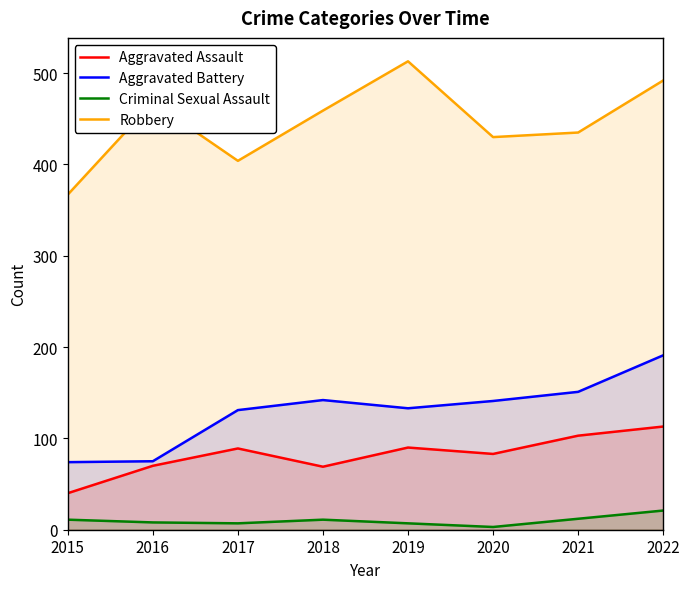

What is the value of the Aggravated Battery point at the 5th from the left?

133